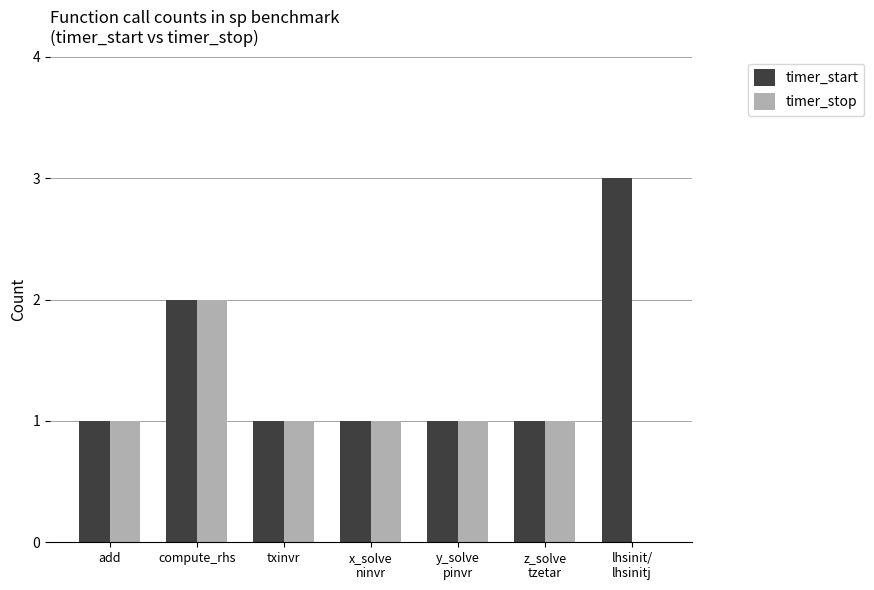

At which category is the sum across all series the highest?

compute_rhs